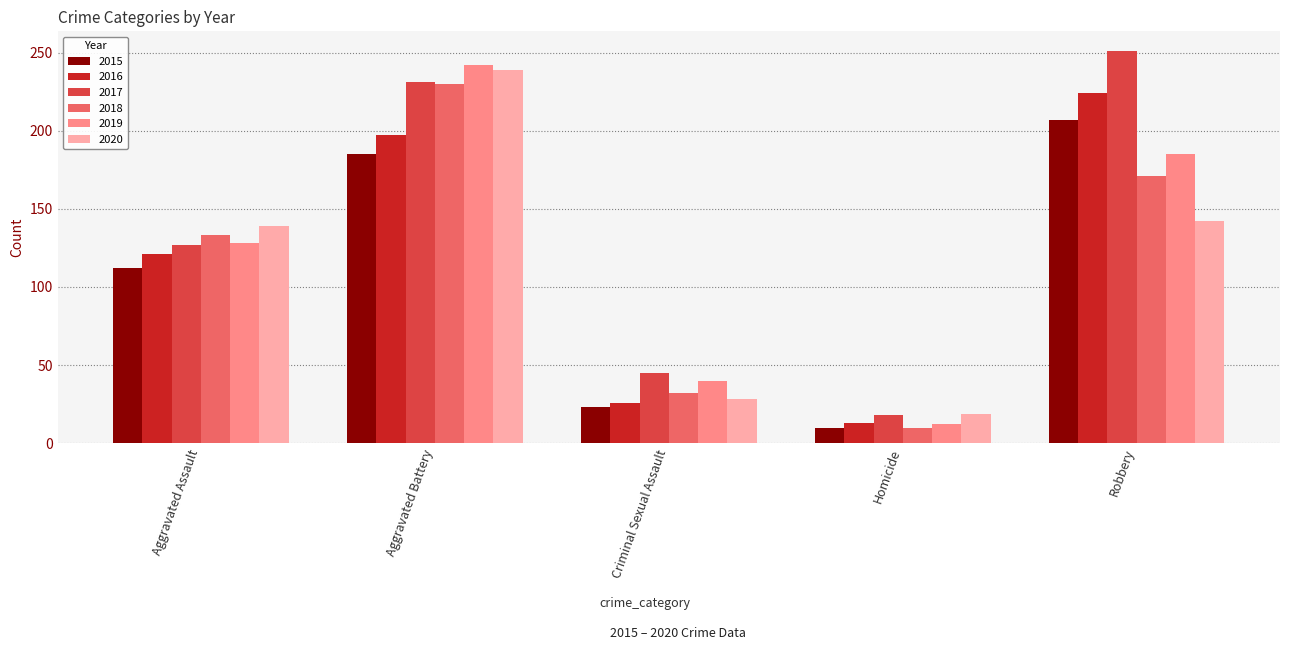

Between Aggravated Battery and Criminal Sexual Assault, which series saw the biggest shift?

2020